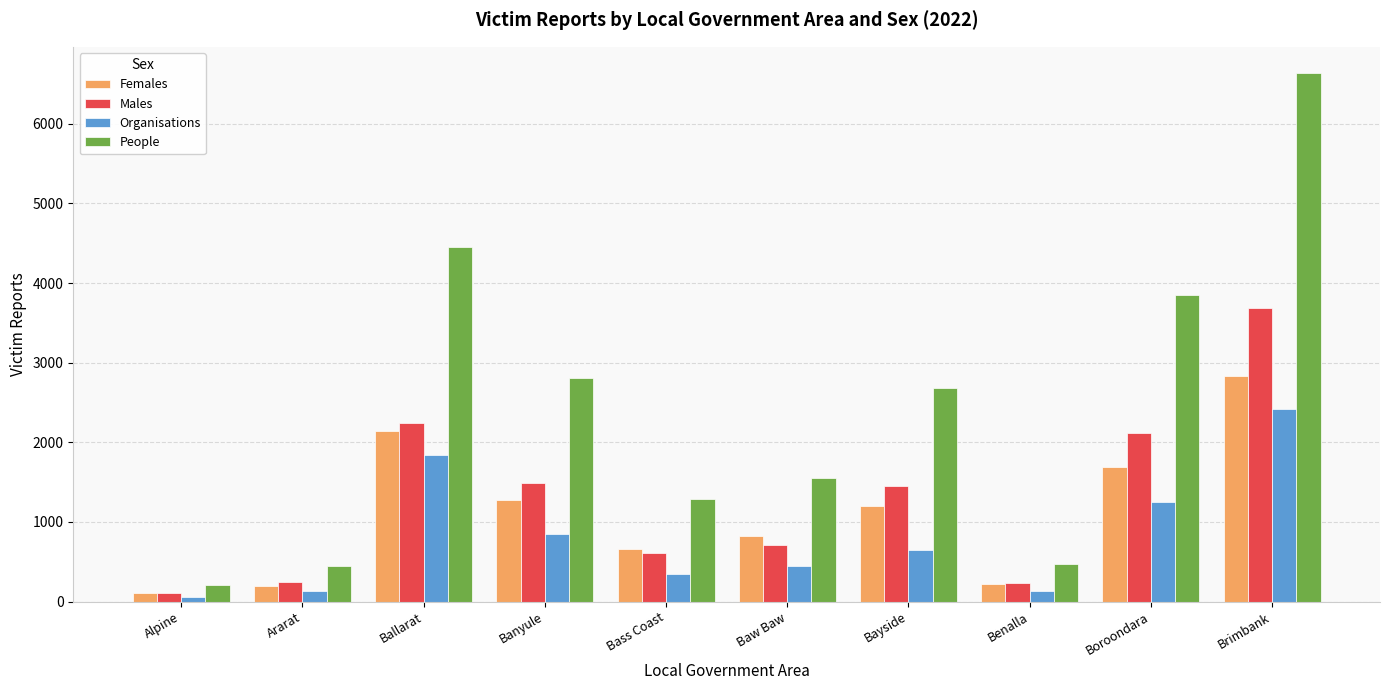

At which label does People first exceed 2684?

Ballarat